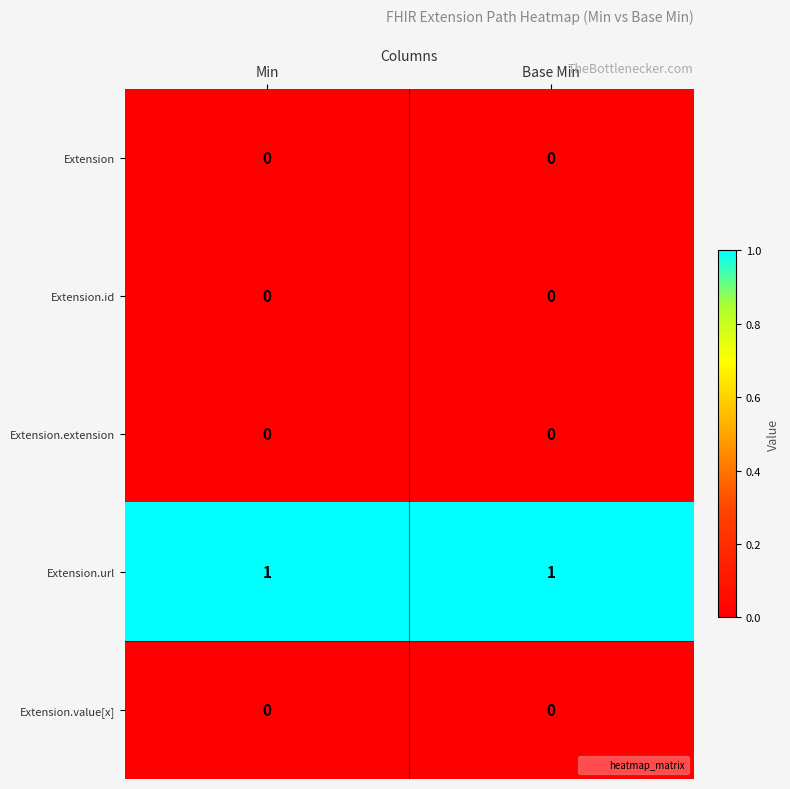

At how many categories does at least one series exceed 0?

2